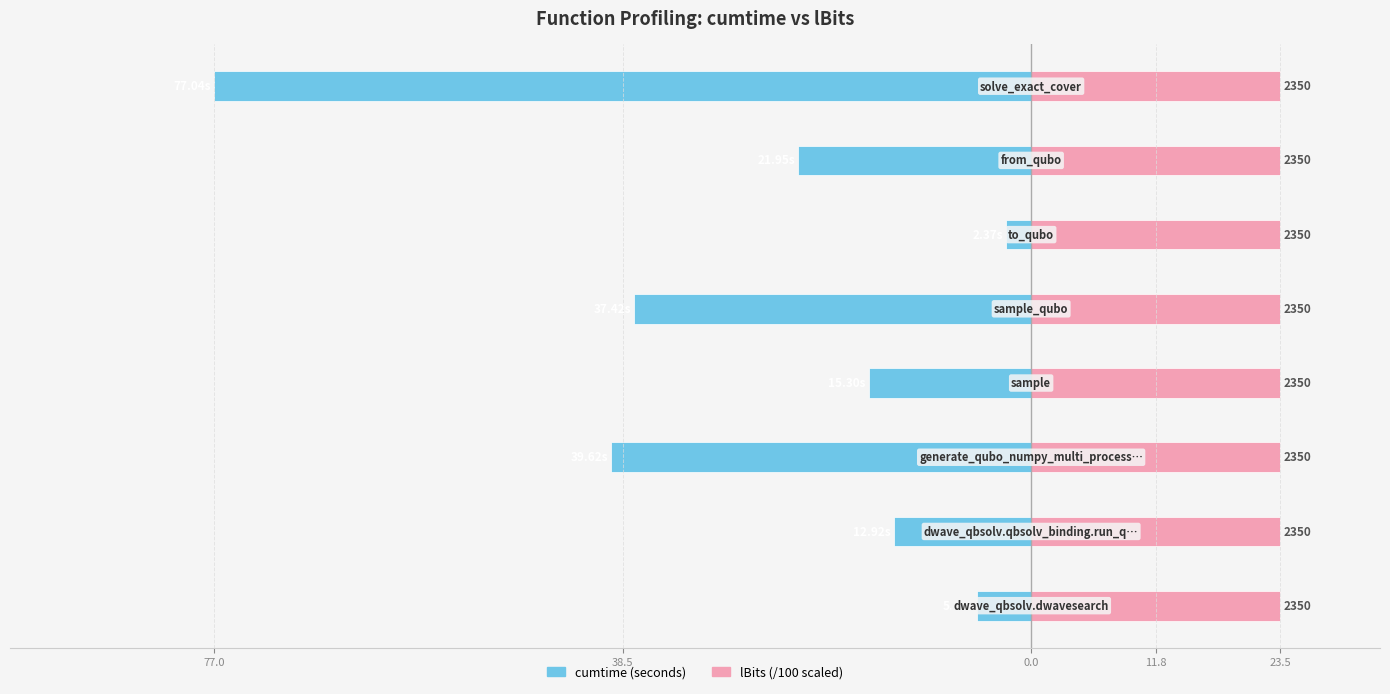

Between 11.8 and 77.0, which is larger?

77.0